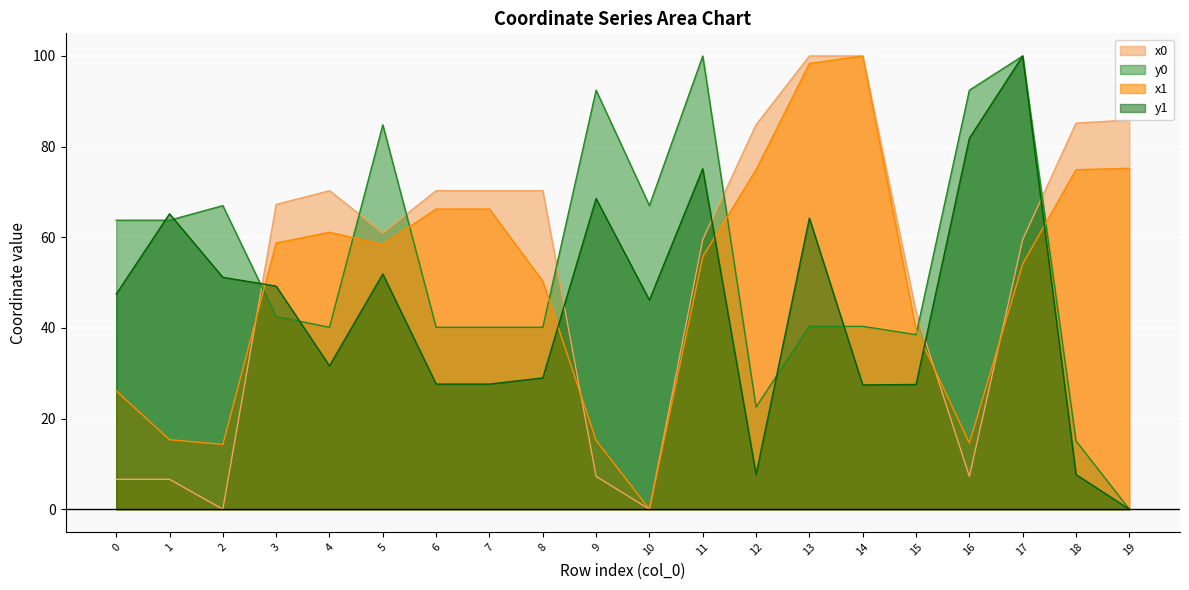

What value does the x0 series have at 18?

85.2